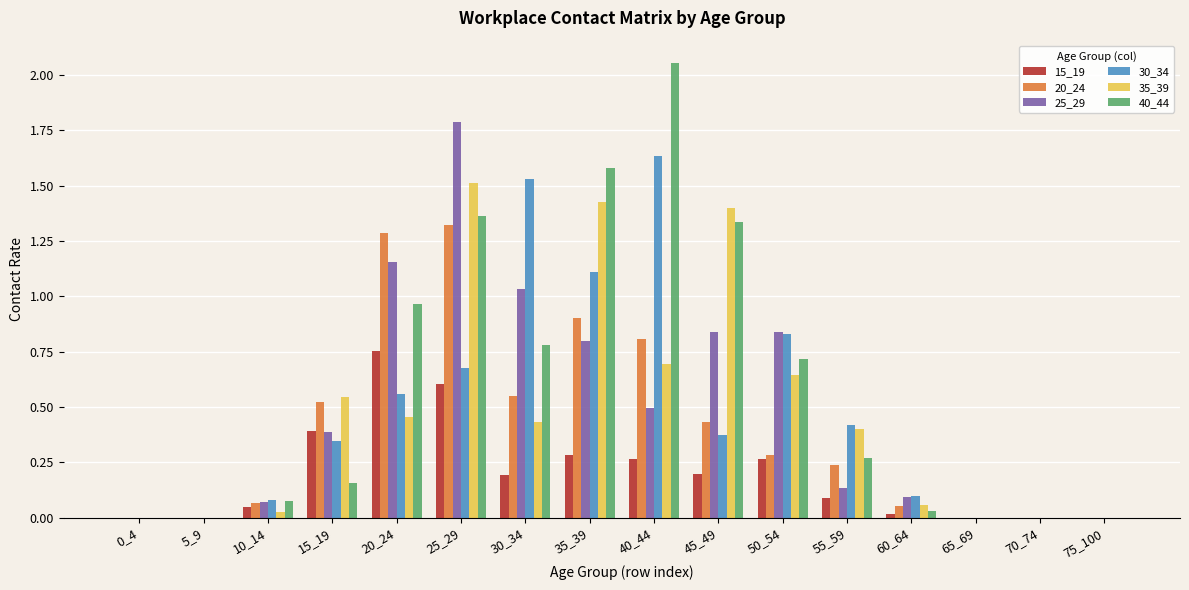

Which series changed the most between 20_24 and 45_49?

35_39